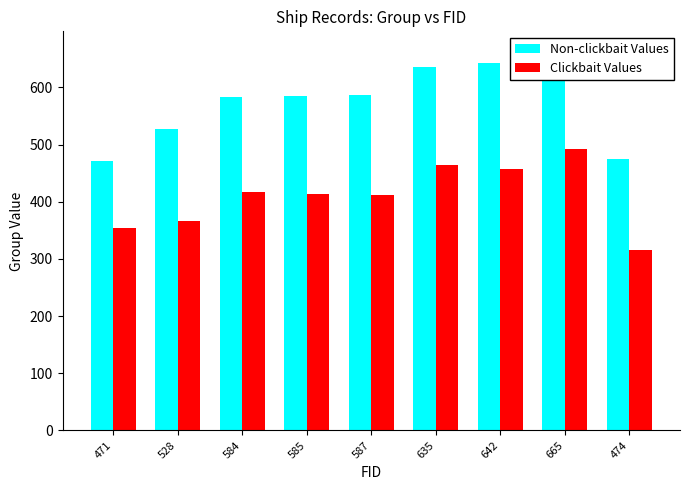

At which category does the chart reach its minimum across all series?

474